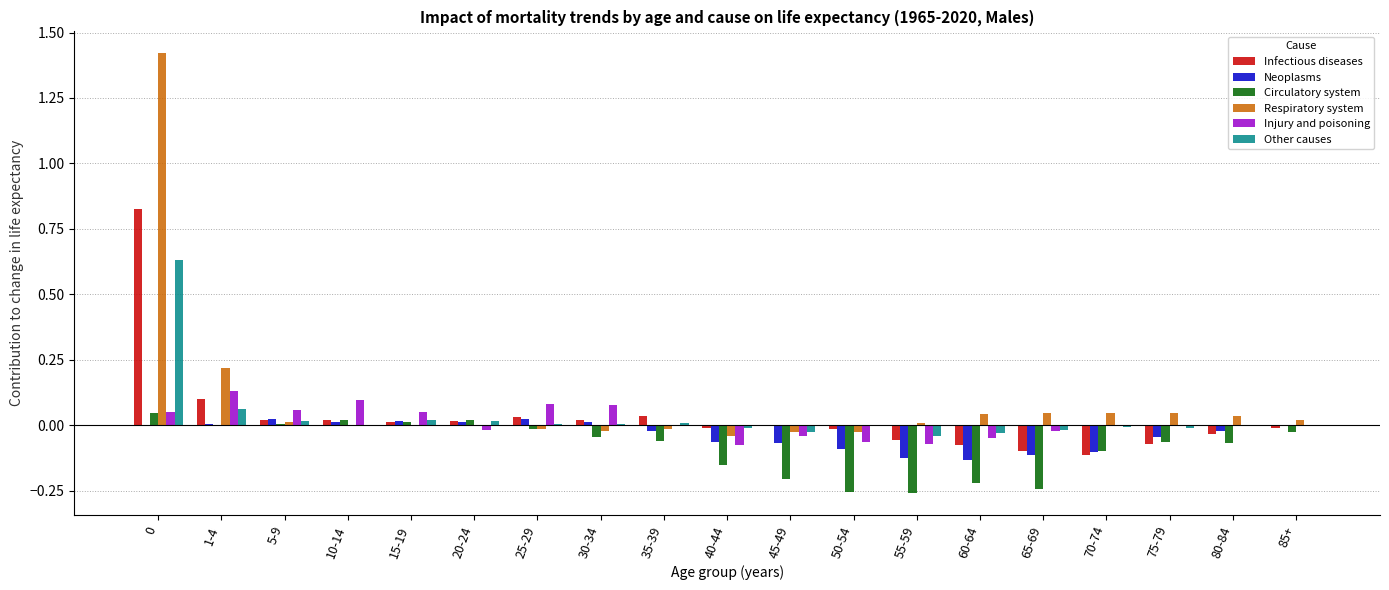

Is the value of Other causes at 75-79 greater than the value of Neoplasms at 60-64?

Yes